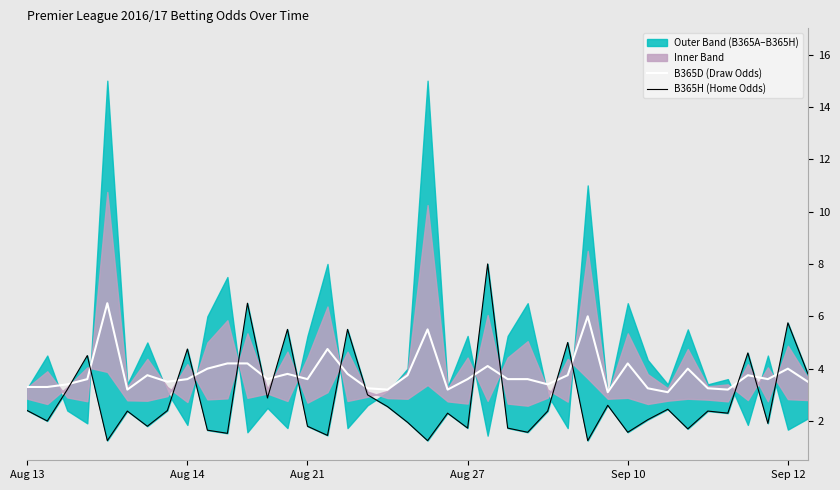

Which series has the largest total across all categories?

B365D (Draw Odds)